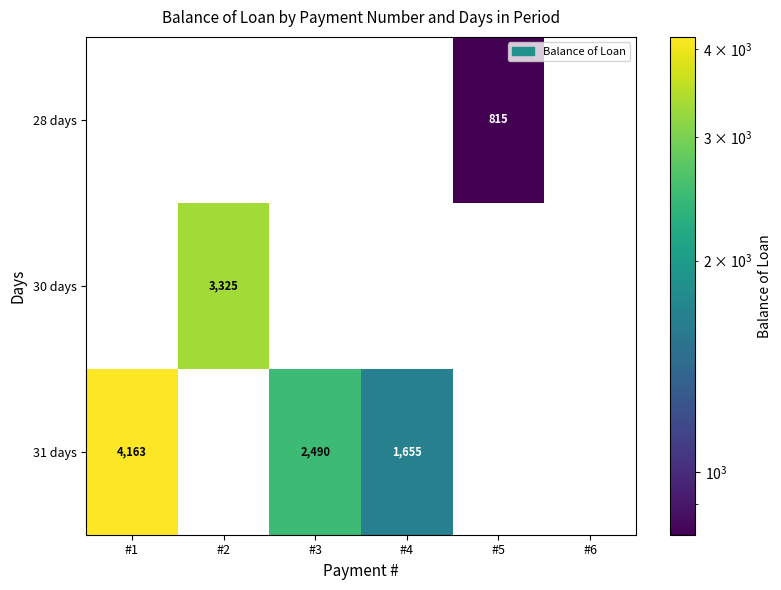

Which series has the largest total across all categories?

31 days